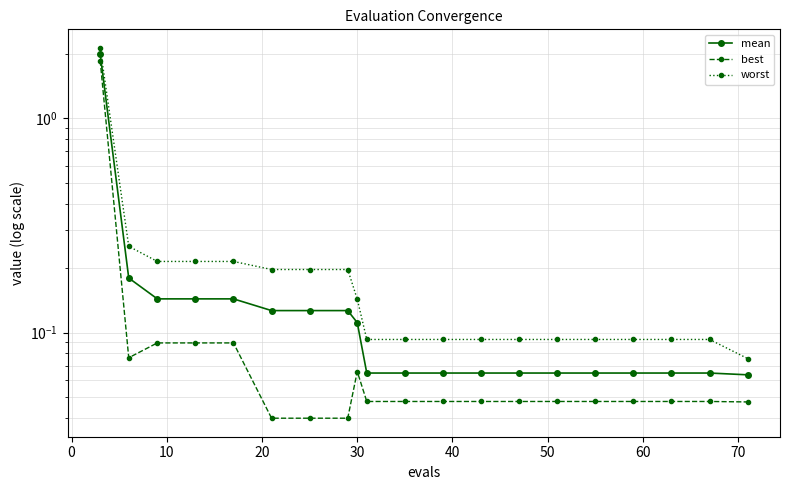

How many distinct data groups are displayed?

3